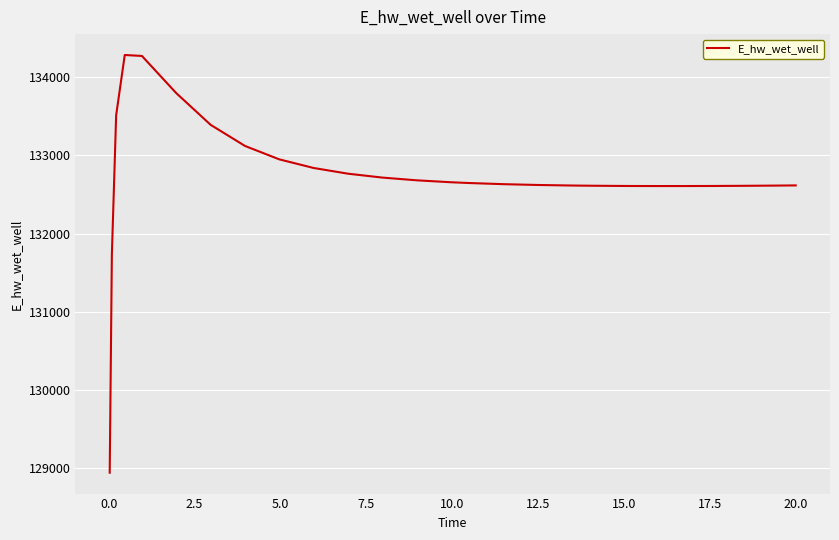

Is this an area chart (filled region under the line)?

No